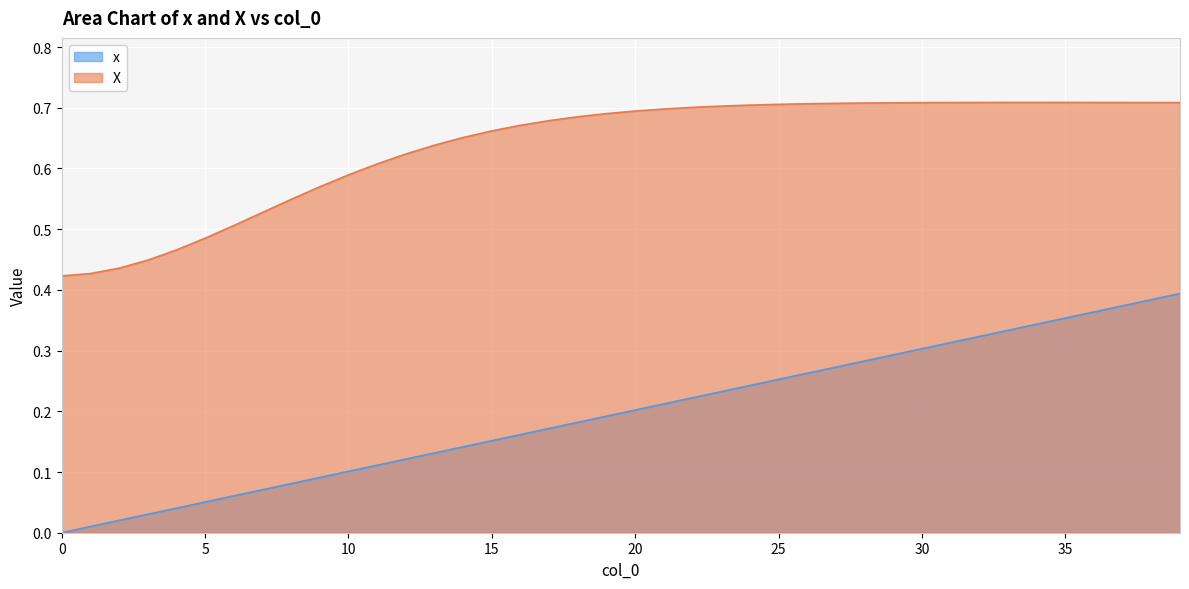

What is the difference between the highest and lowest values at 13?

0.5